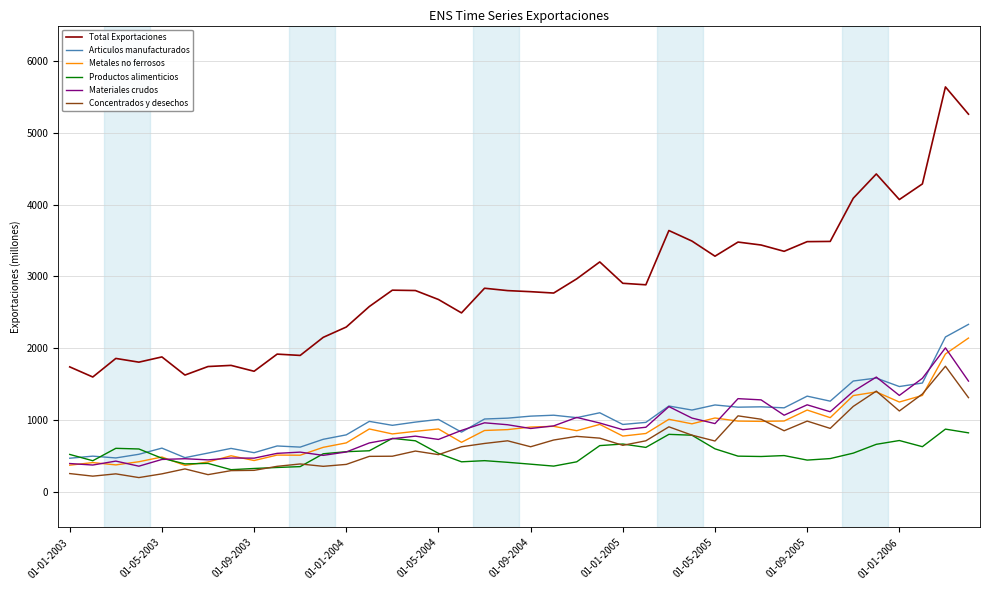

How many values in the Productos alimenticios series are below 527?

20